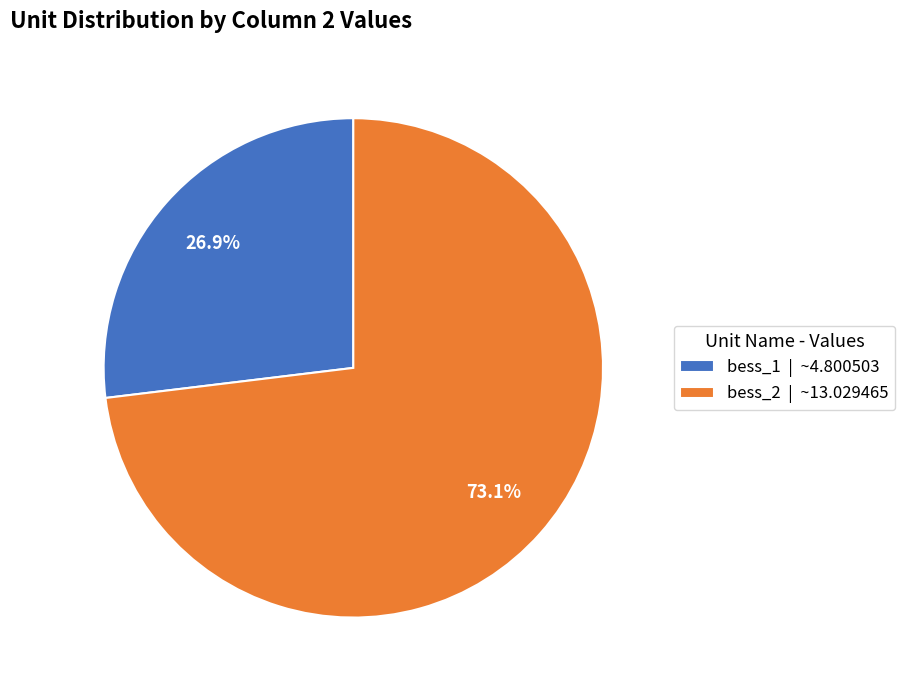

What is the ratio of the value at bess_1 to the value at bess_2?

0.4